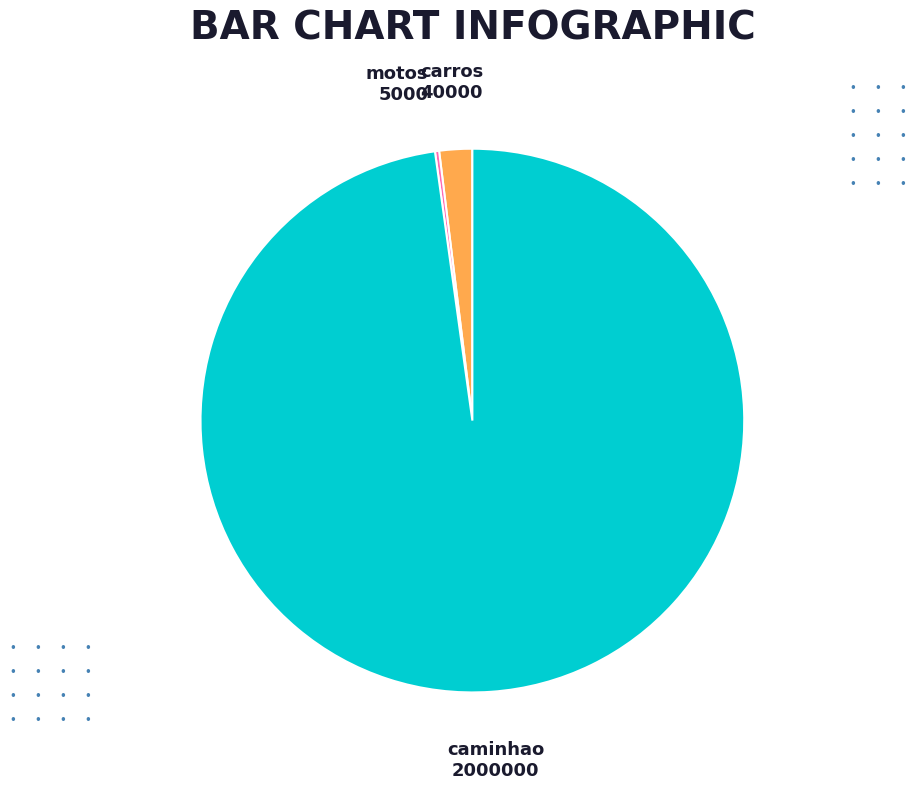

Do carros and caminhao together represent more than half of the pie?

Yes